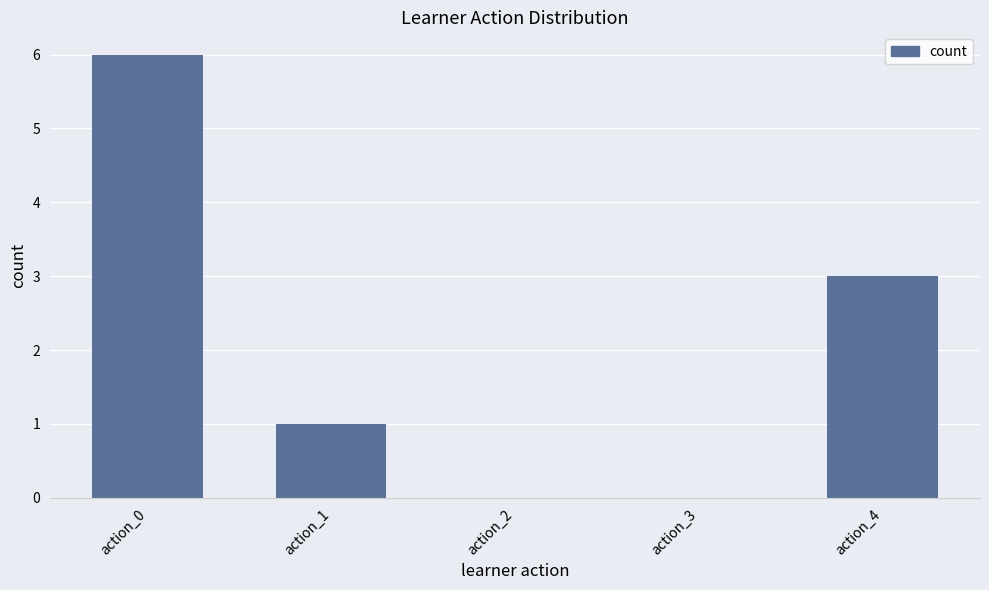

Approximately how many times larger is the value at action_1 compared to action_4?

0.3